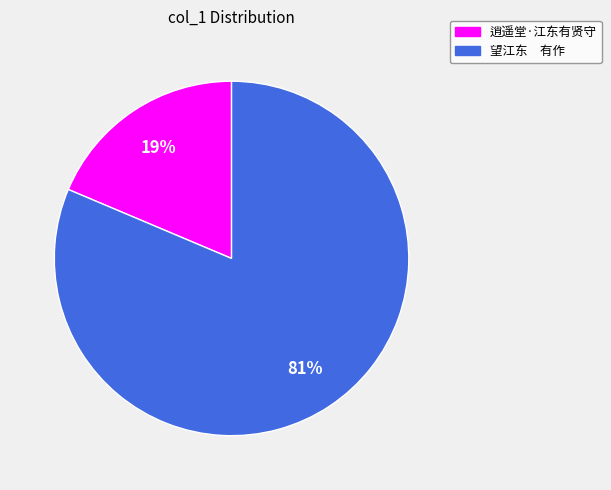

To the nearest percent, what portion does 逍遥堂·江东有贤守 represent?

19%